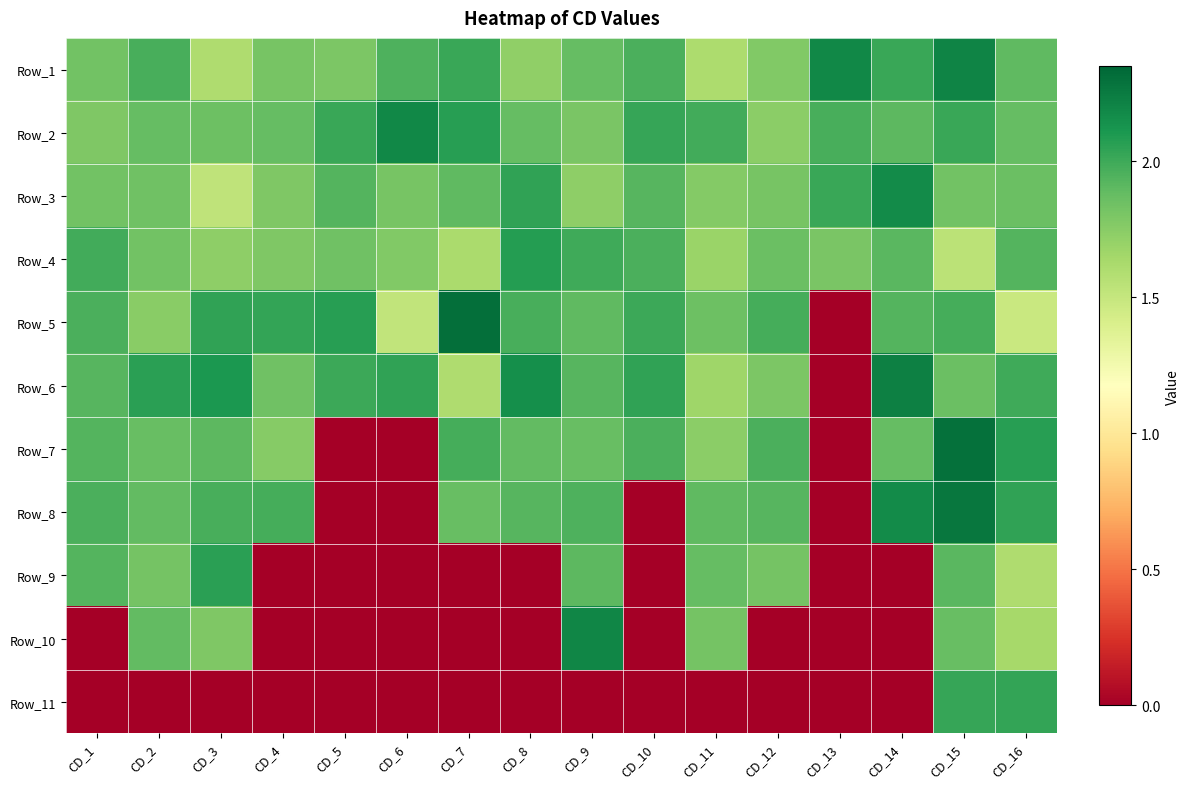

Which series has the largest total across all categories?

Row_2